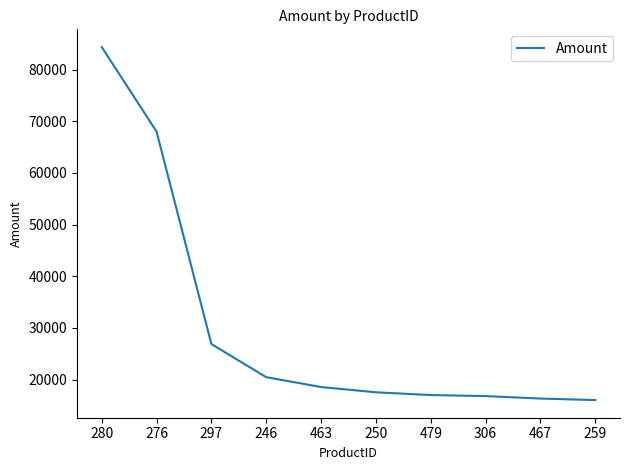

How many values are below 18559?

5